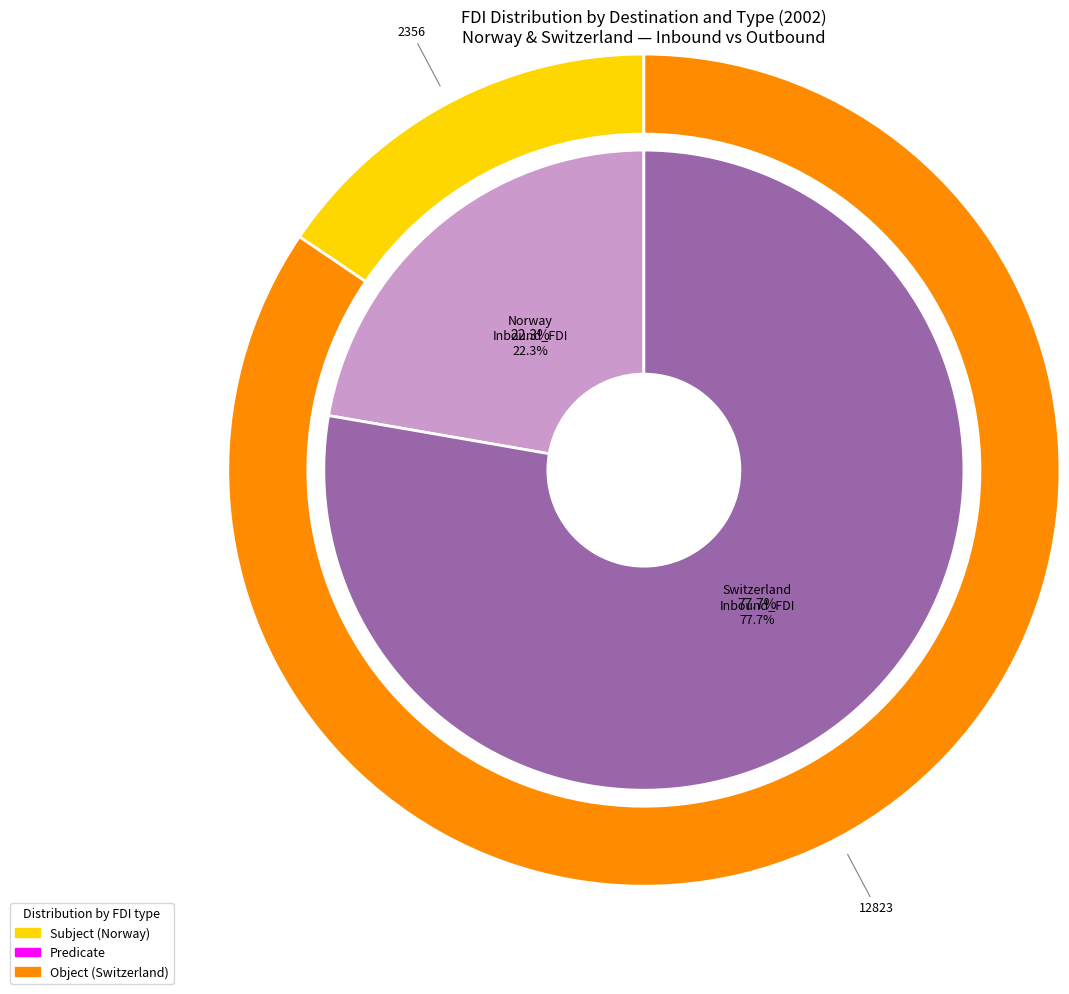

What is the largest slice in the pie chart?

Switzerland